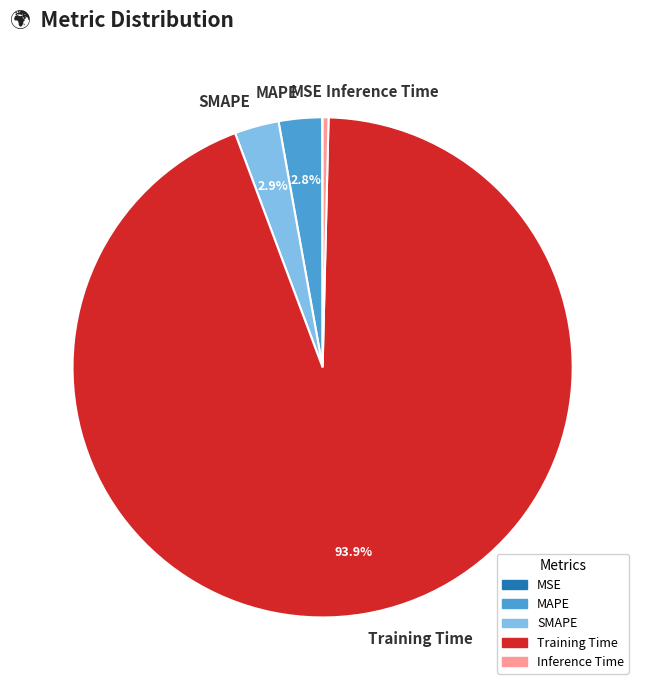

Which category has the biggest portion of the pie?

Training Time